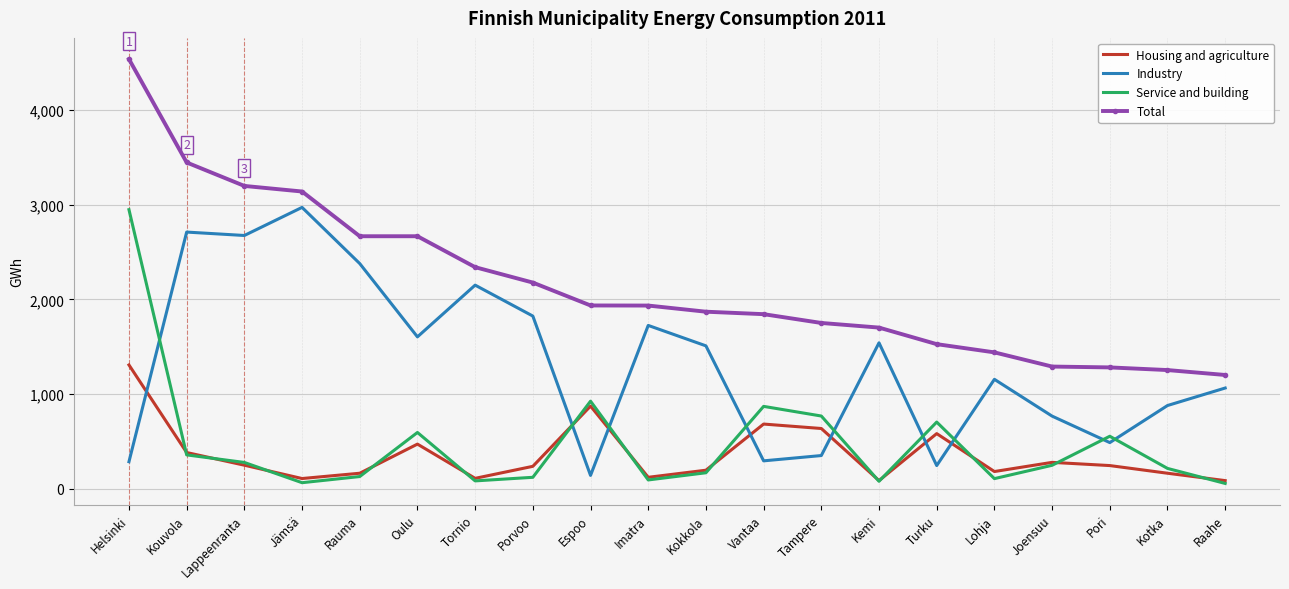

Where does the Total series first go above 1935?

Helsinki